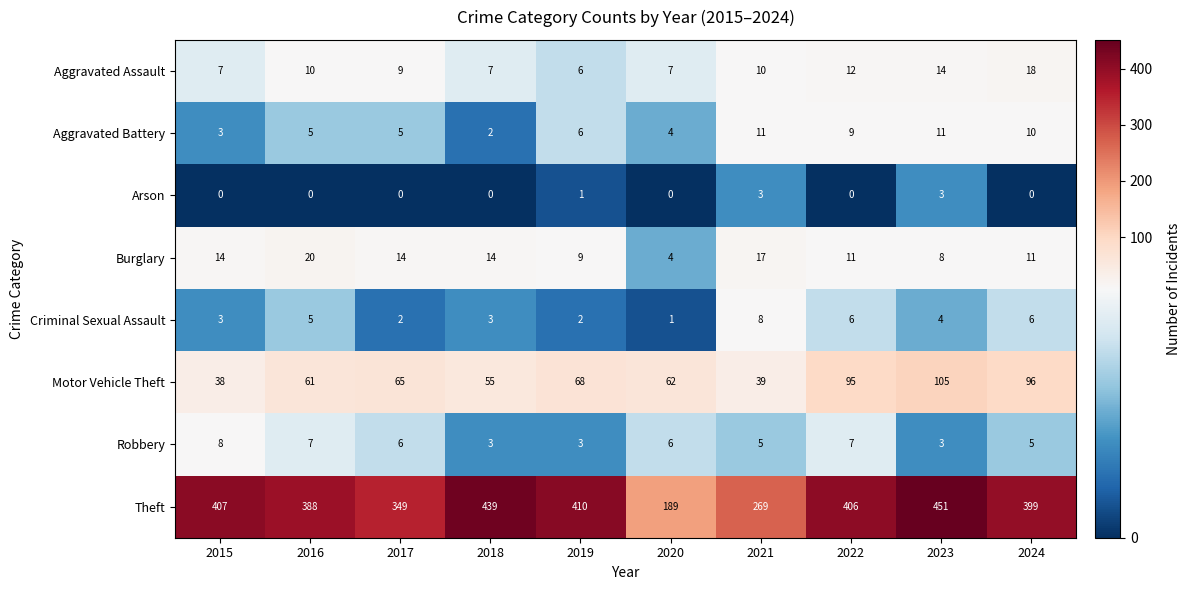

Which series has the largest total across all categories?

Theft